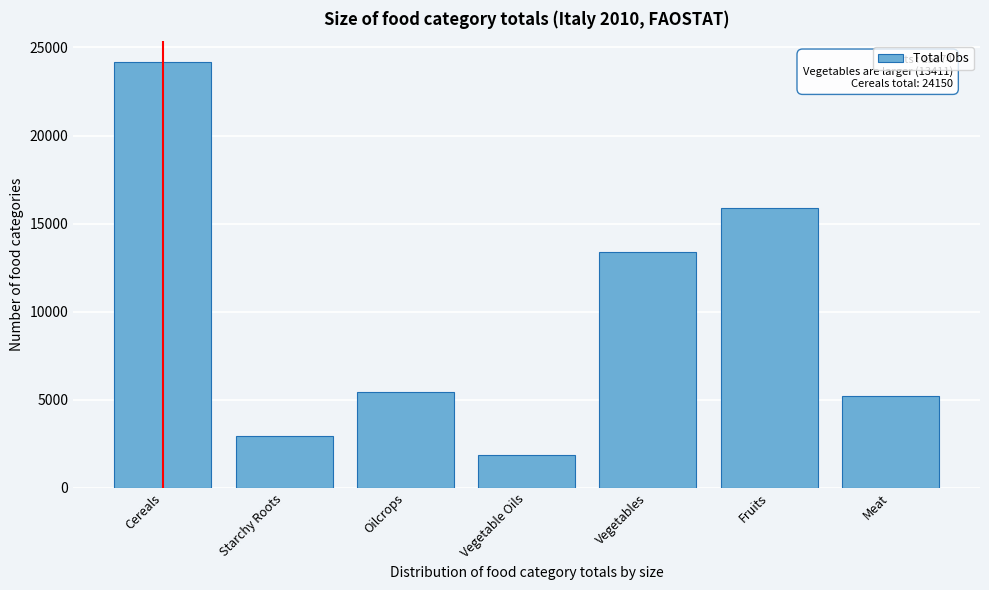

Reading right to left, transcribe all the data shown in this chart.

5238	15874	13411	1882	5451	2975	24150